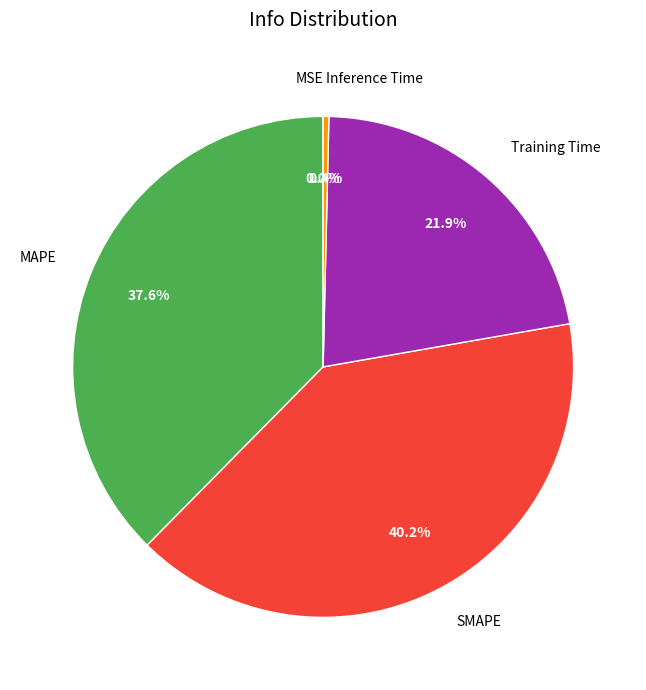

Is it true that SMAPE is 40% of the pie?

True